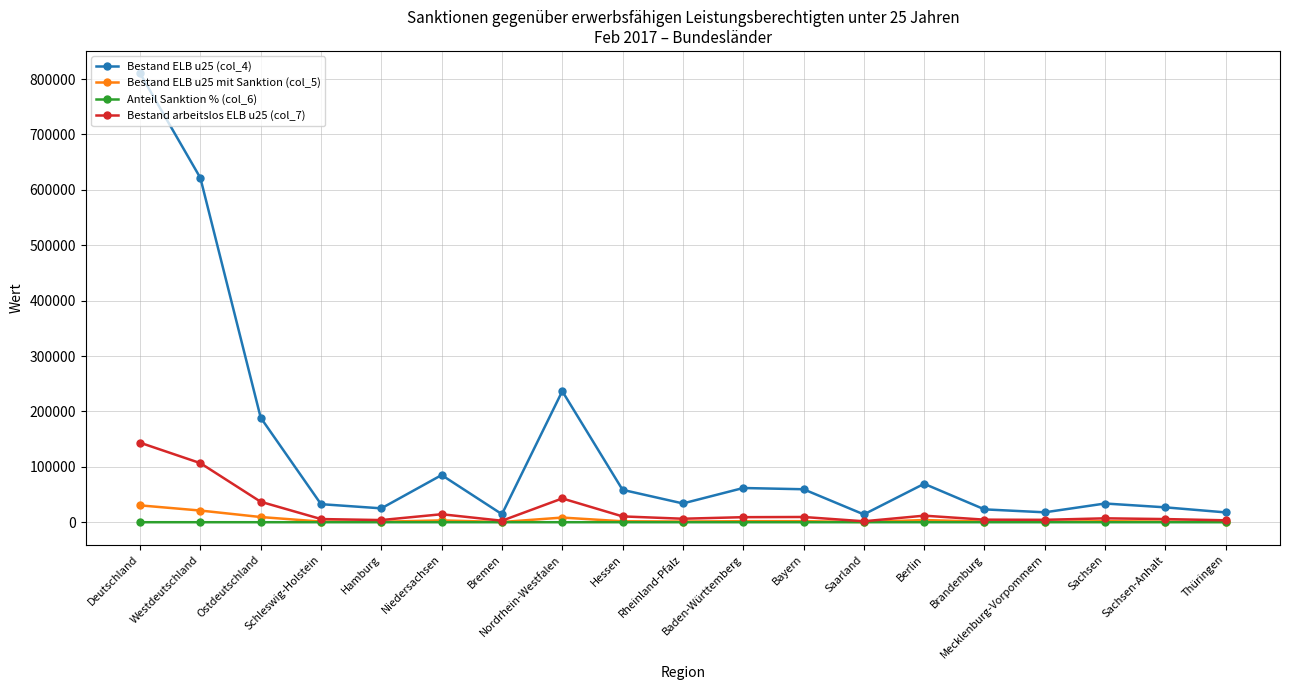

What is the lowest value of the Bestand ELB u25 mit Sanktion (col_5) series?

376.0